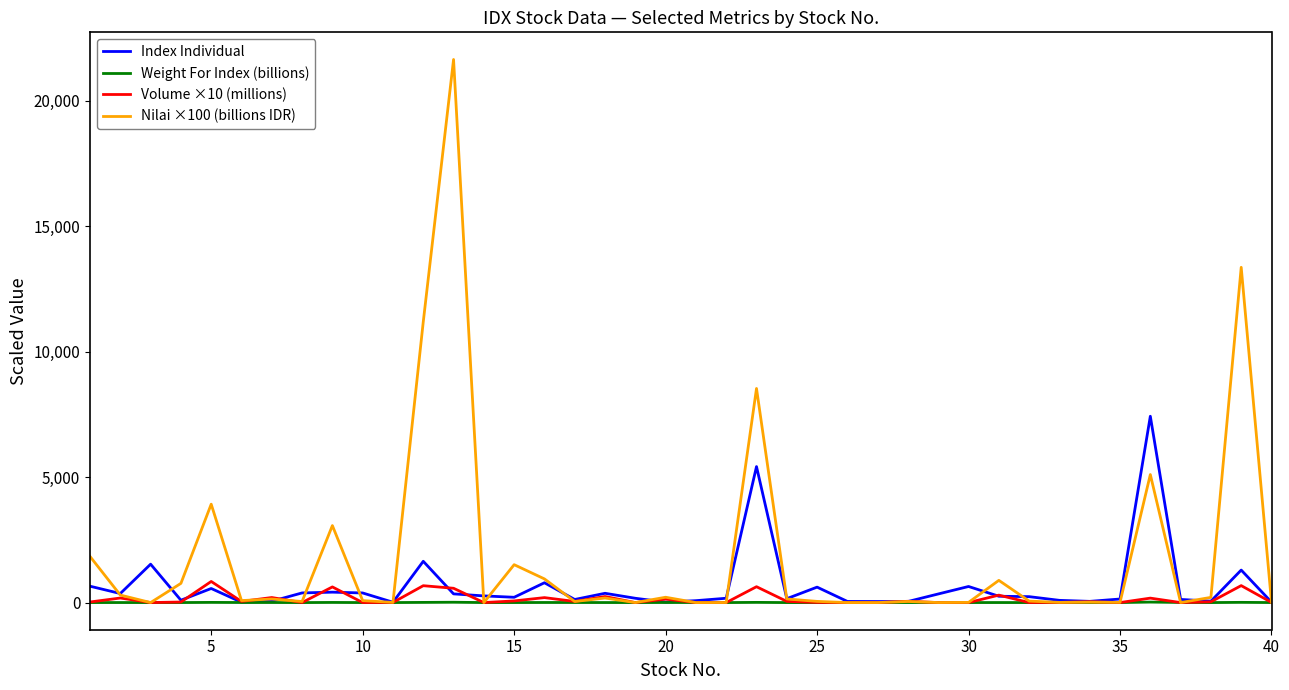

Does the chart have visible grid lines?

No